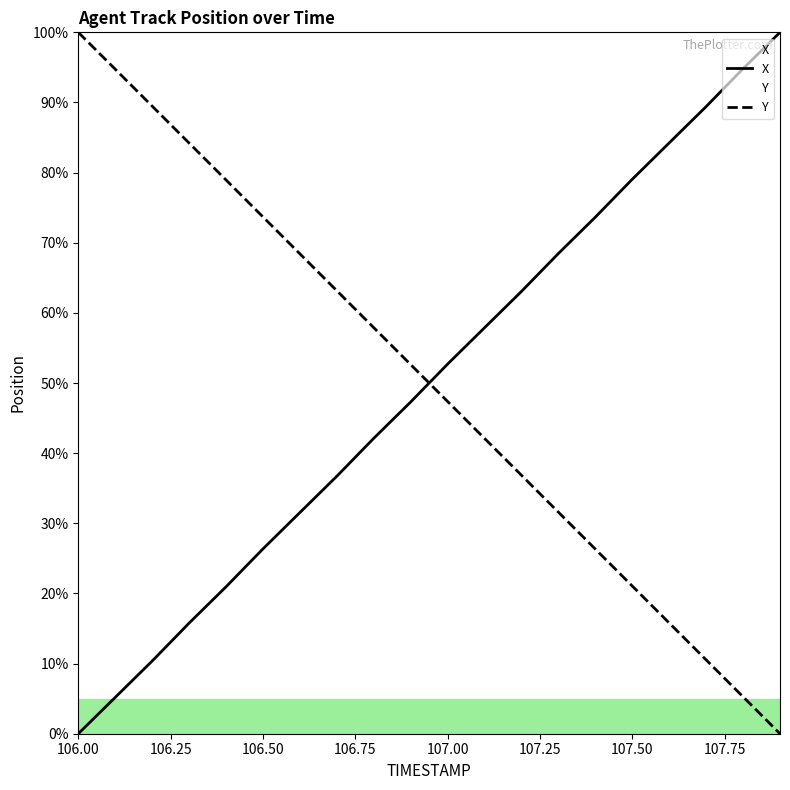

Where does the X series first go above 52?

107.00